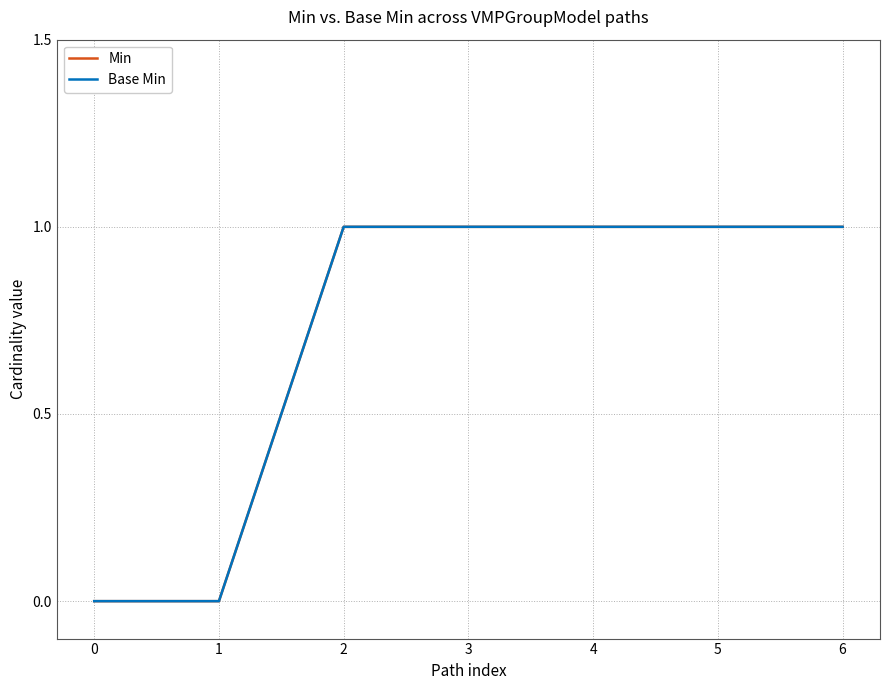

Does the chart have visible grid lines?

Yes